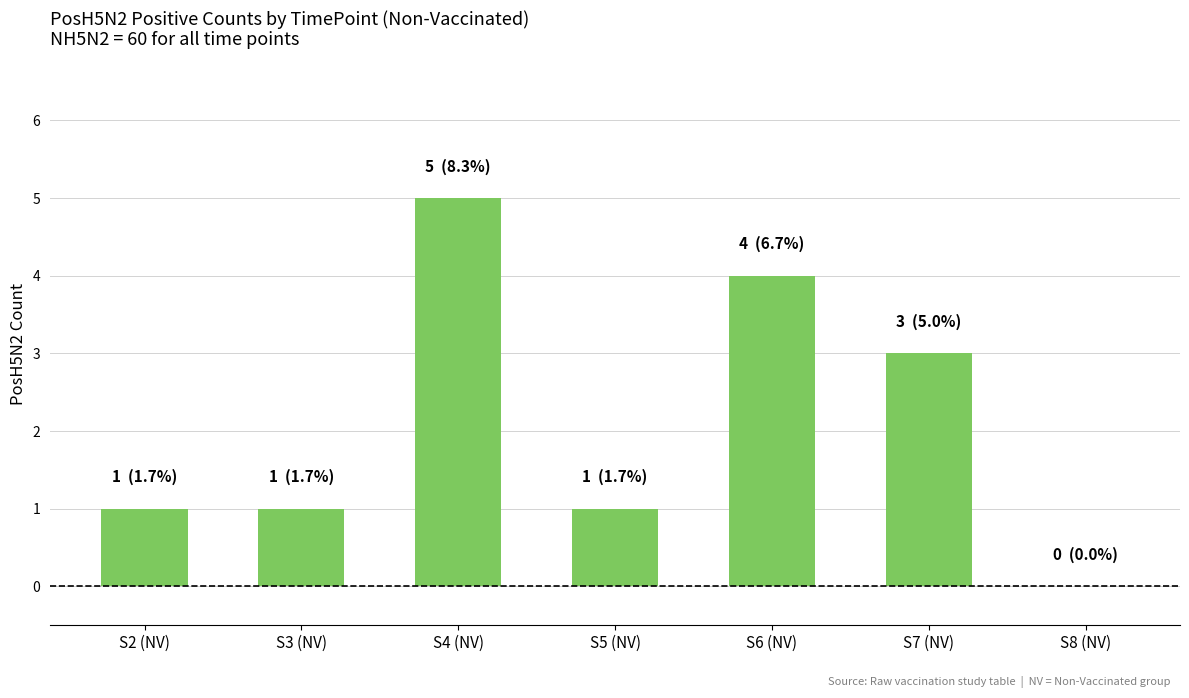

Reading left to right, transcribe all the data shown in this chart.

1	1	5	1	4	3	0